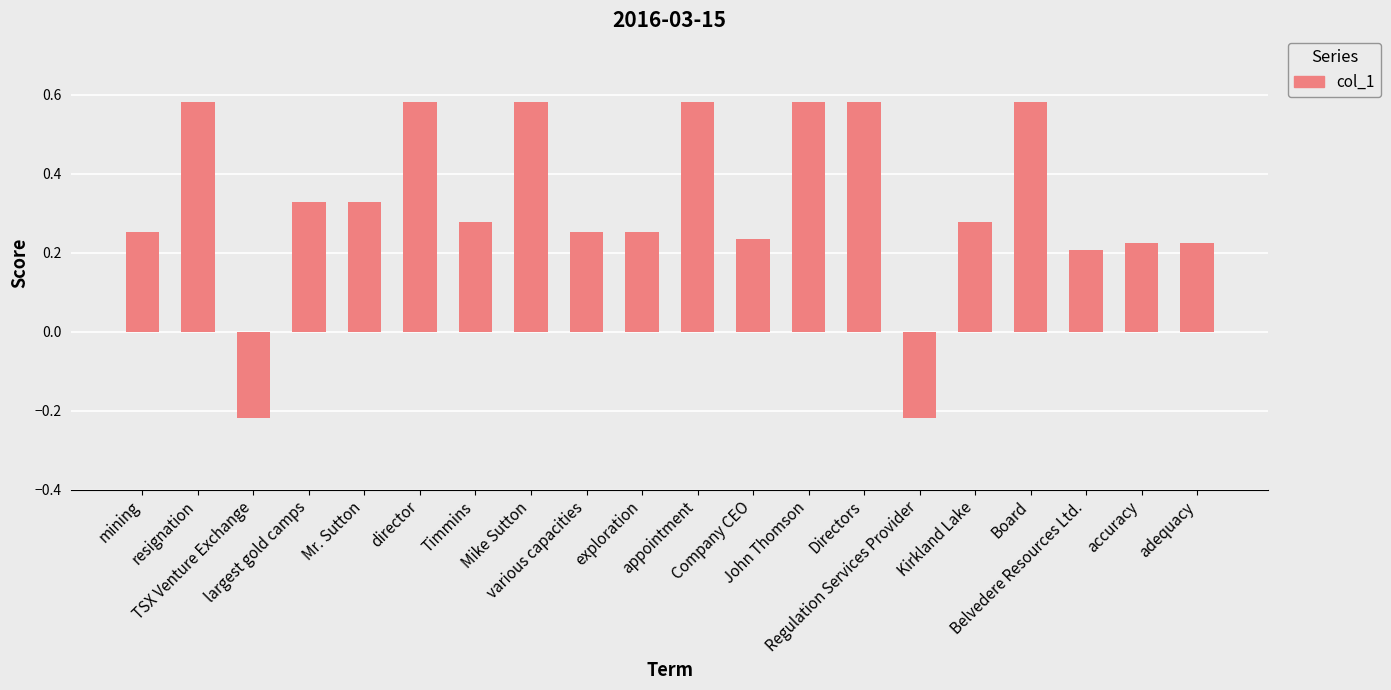

What is the difference between the maximum and minimum values?

0.8